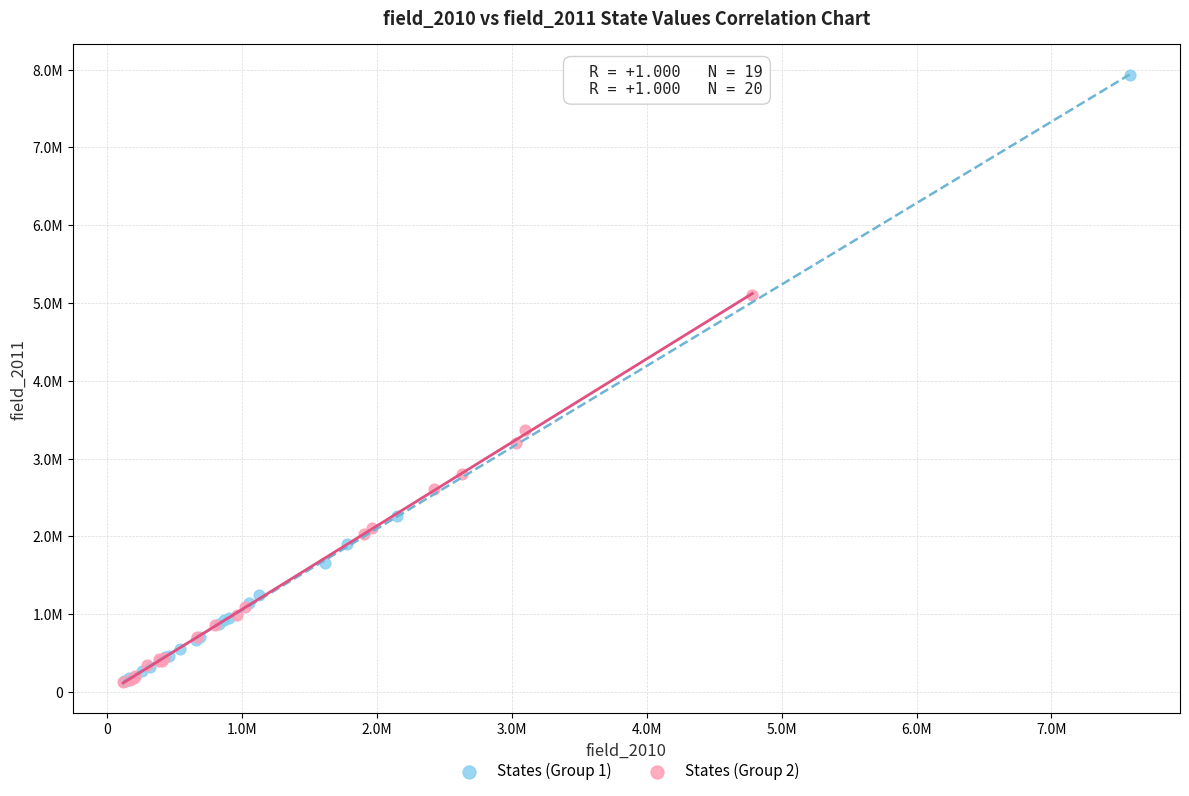

Which series has the widest spread of Y values?

States (Group 1)